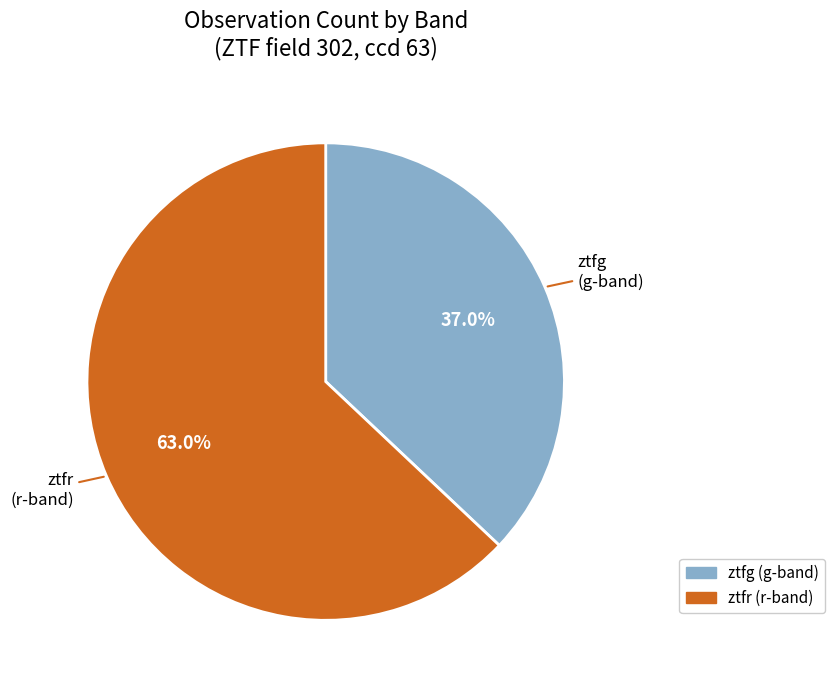

Does ztfr account for over 50% of the chart?

Yes